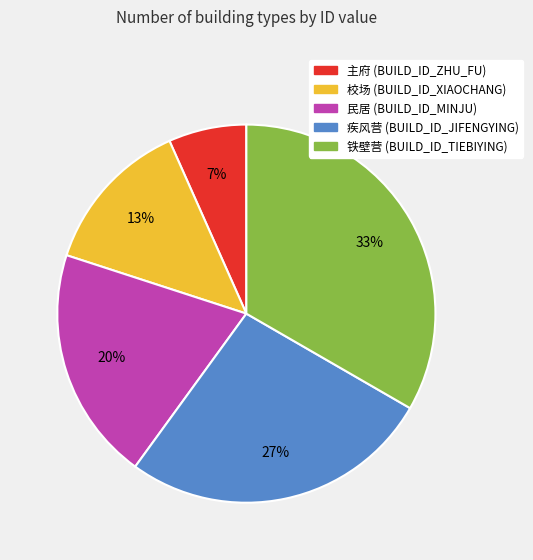

Is it true that 民居 (BUILD_ID_MINJU) is 20% of the pie?

True